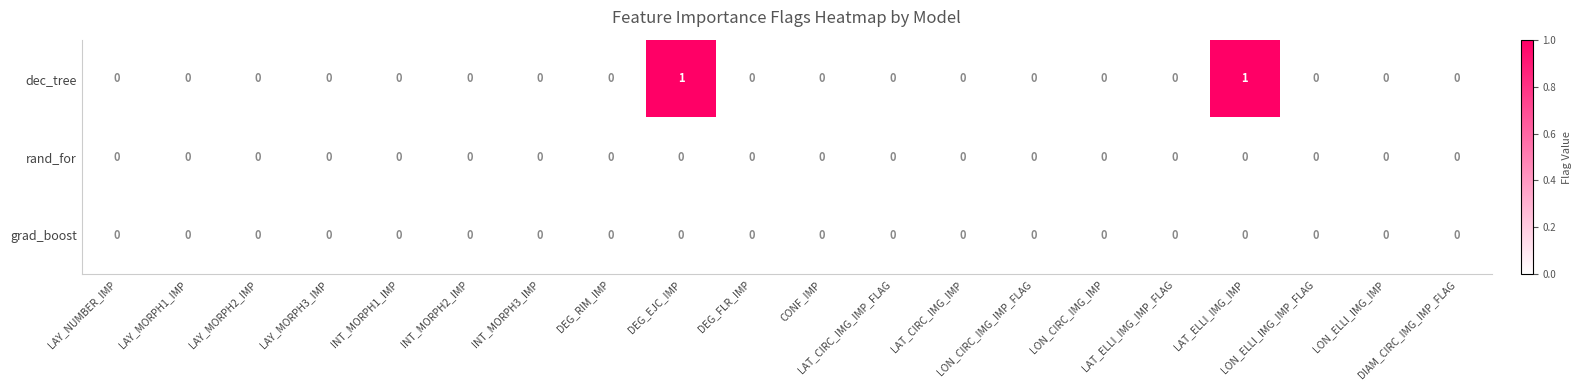

How many dec_tree values are between 0 and 1?

20